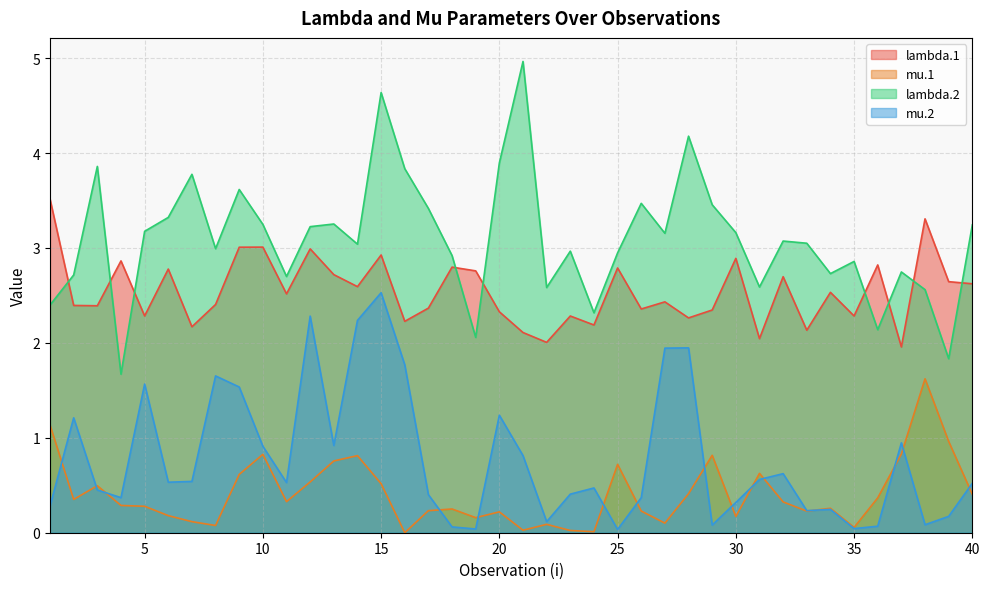

Where is the first local maximum for lambda.2?

3